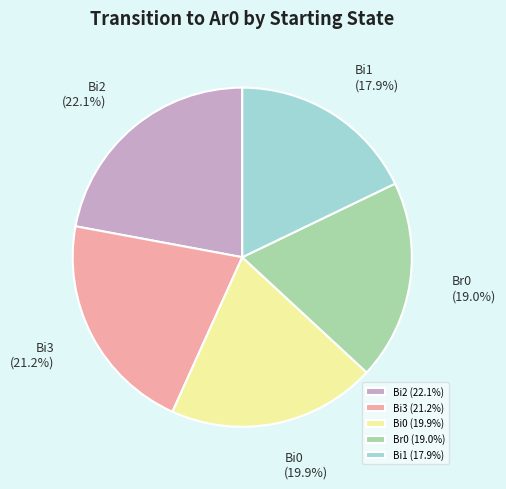

Rank the categories by value from lowest to highest.

Bi1 (17.9%), Br0 (19.0%), Bi0 (19.9%), Bi3 (21.2%), Bi2 (22.1%)